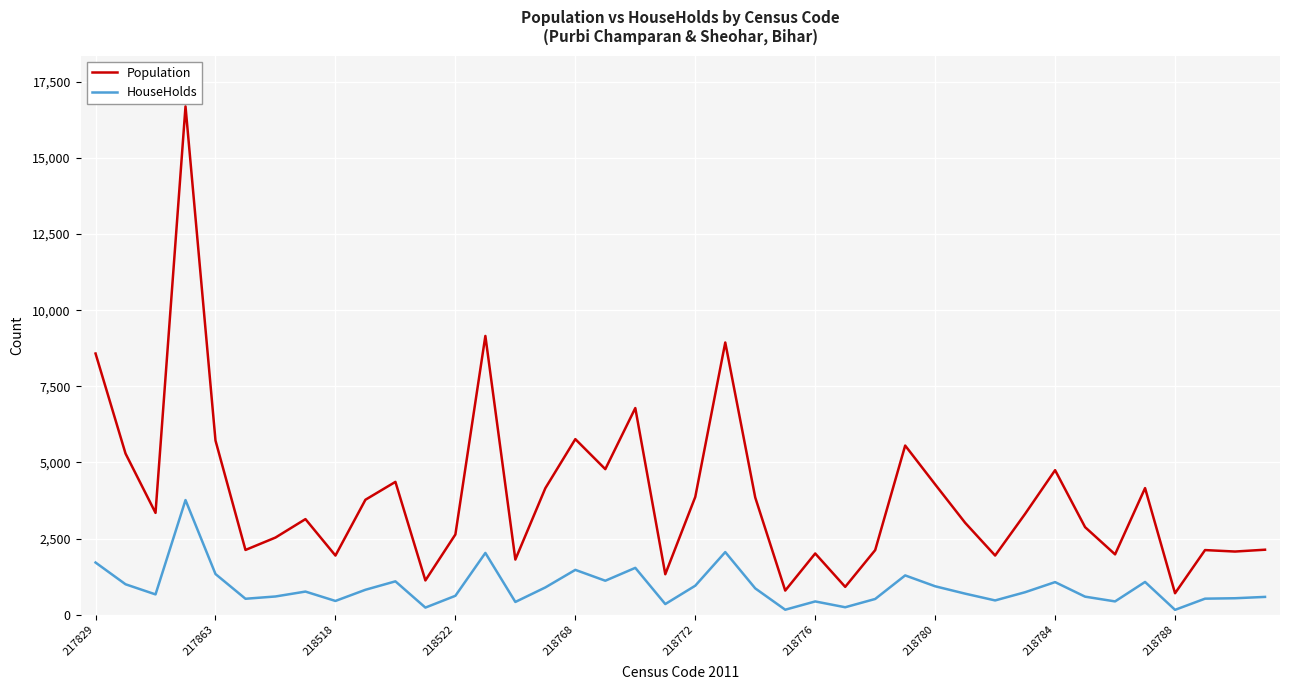

True or false: HouseHolds has more than 2 points higher than both neighbors.

True